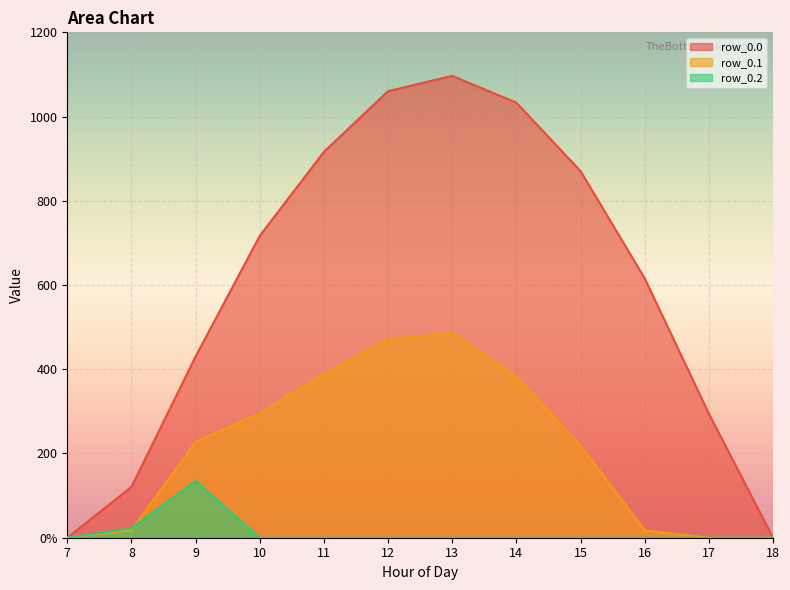

How many values in row_0.2 are above zero?

2